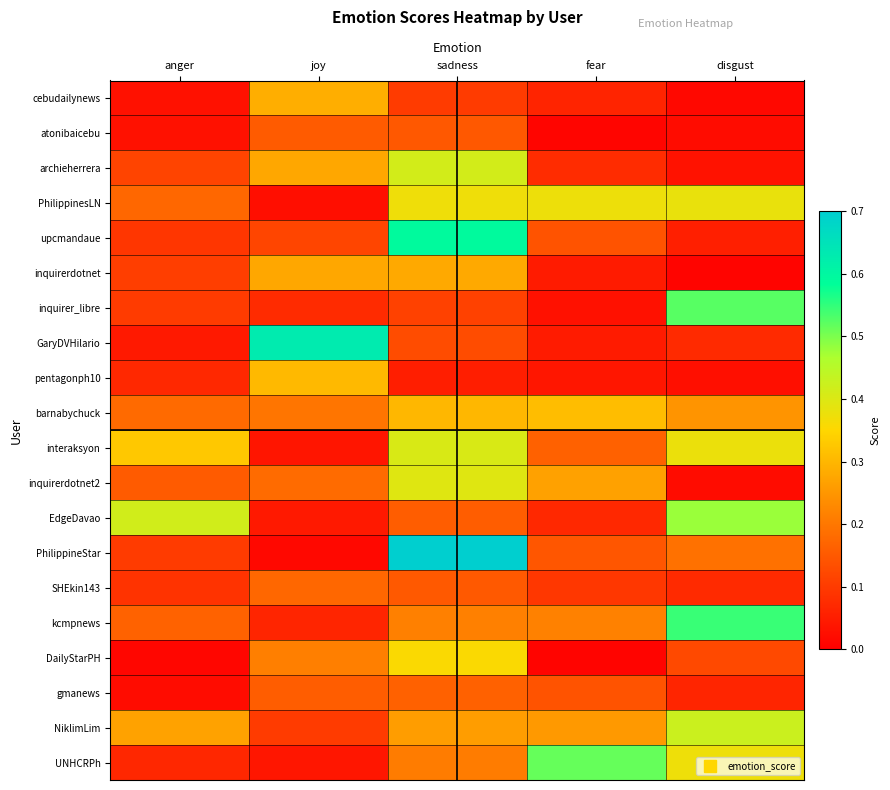

Between fear and disgust, which is larger?

fear